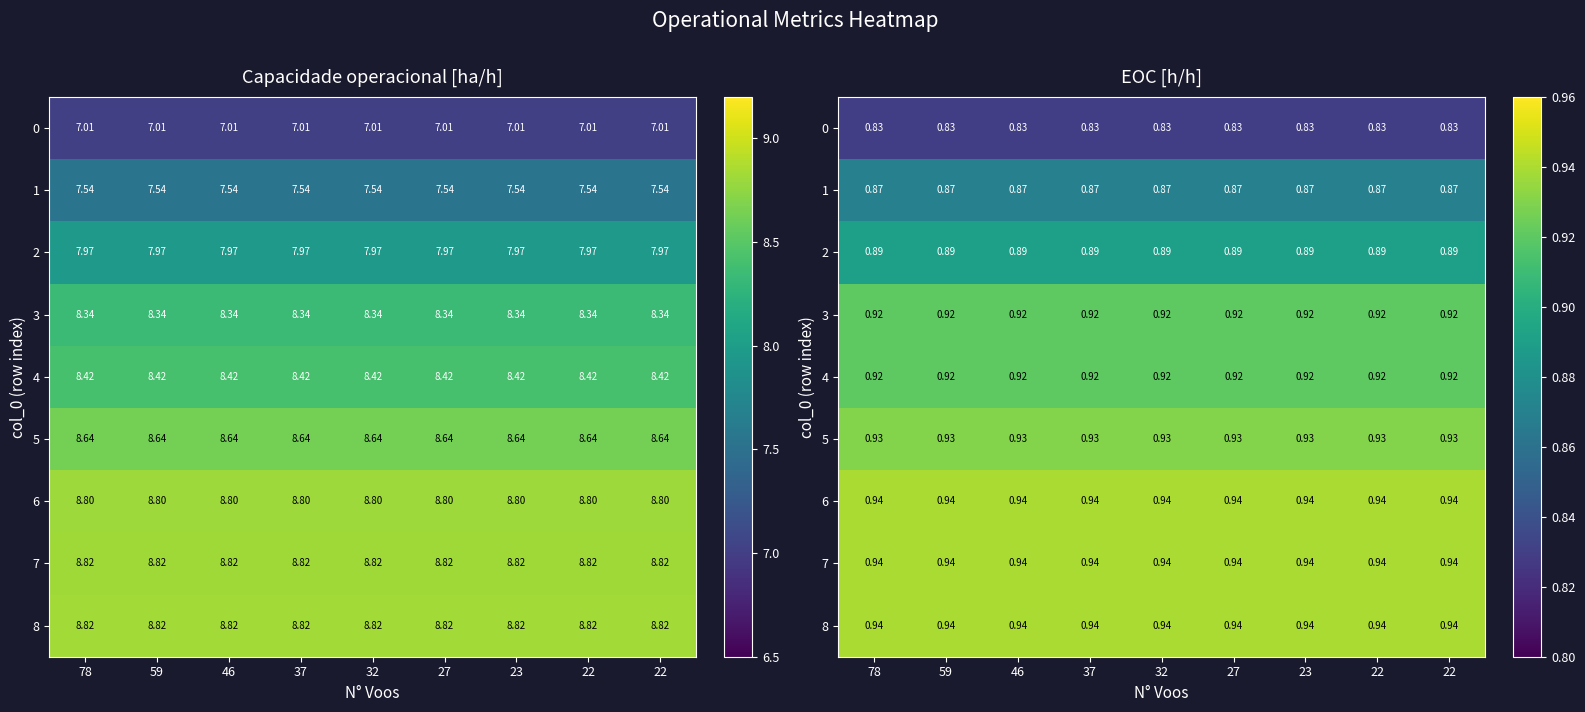

Which has a higher value, 78 or 37?

78